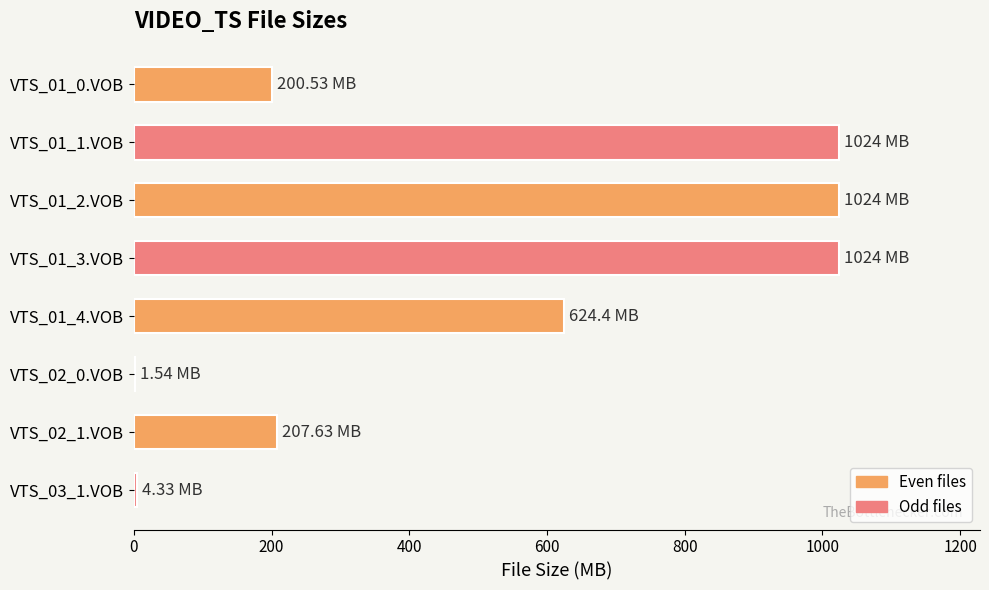

Which has a higher value, VTS_01_4.VOB or VTS_02_1.VOB?

VTS_01_4.VOB